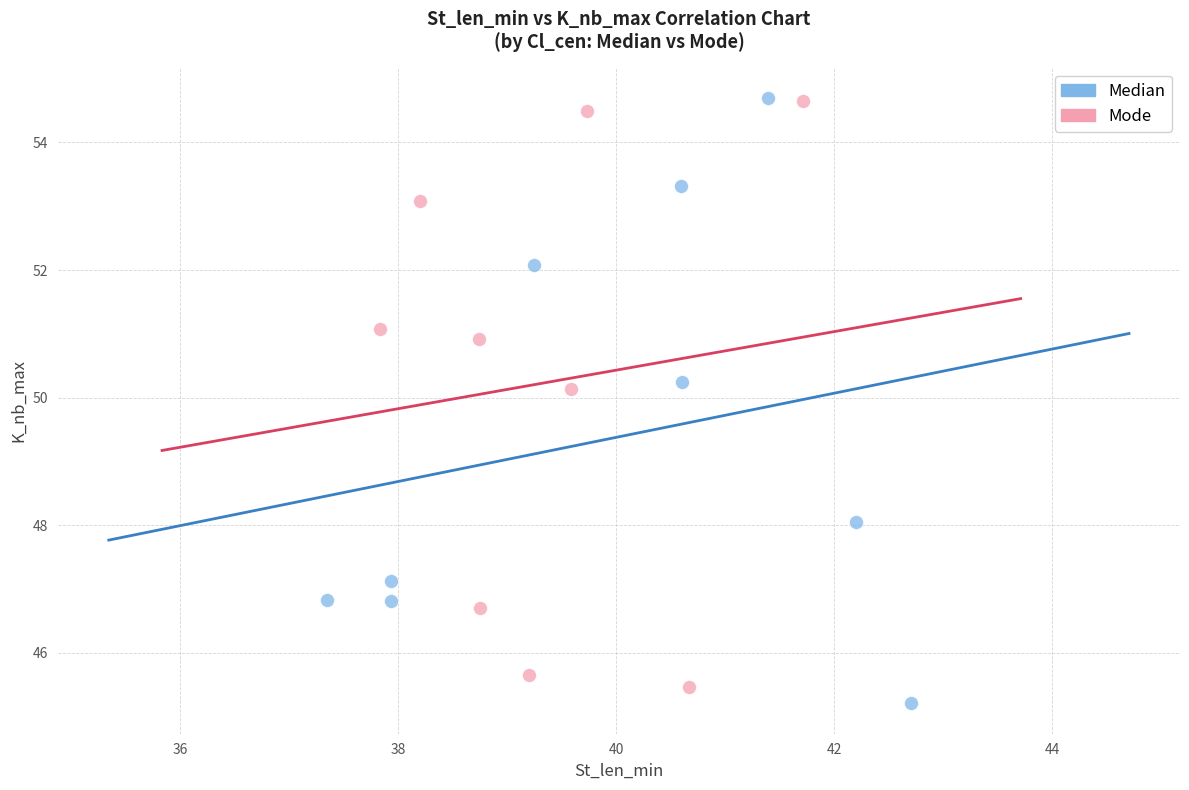

What are all the series names shown in the legend?

Median, Mode